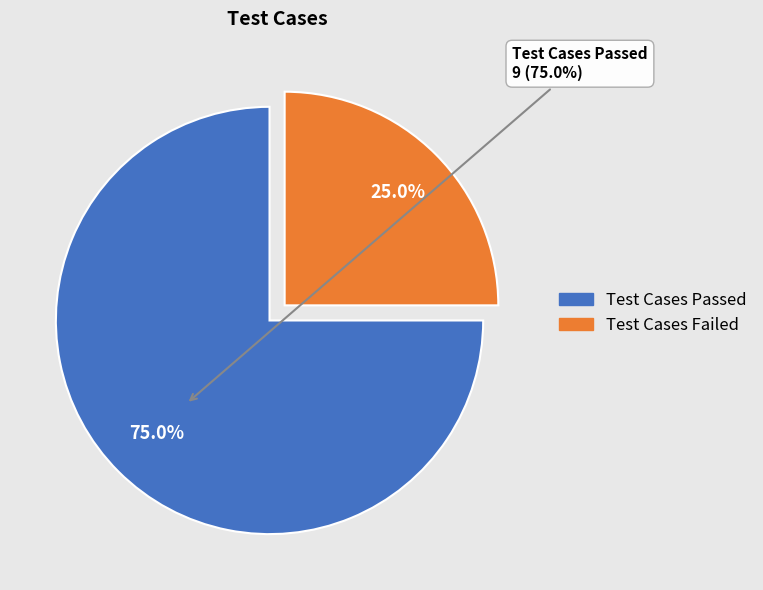

What is the change in value from Test Cases Passed to Test Cases Failed?

-6